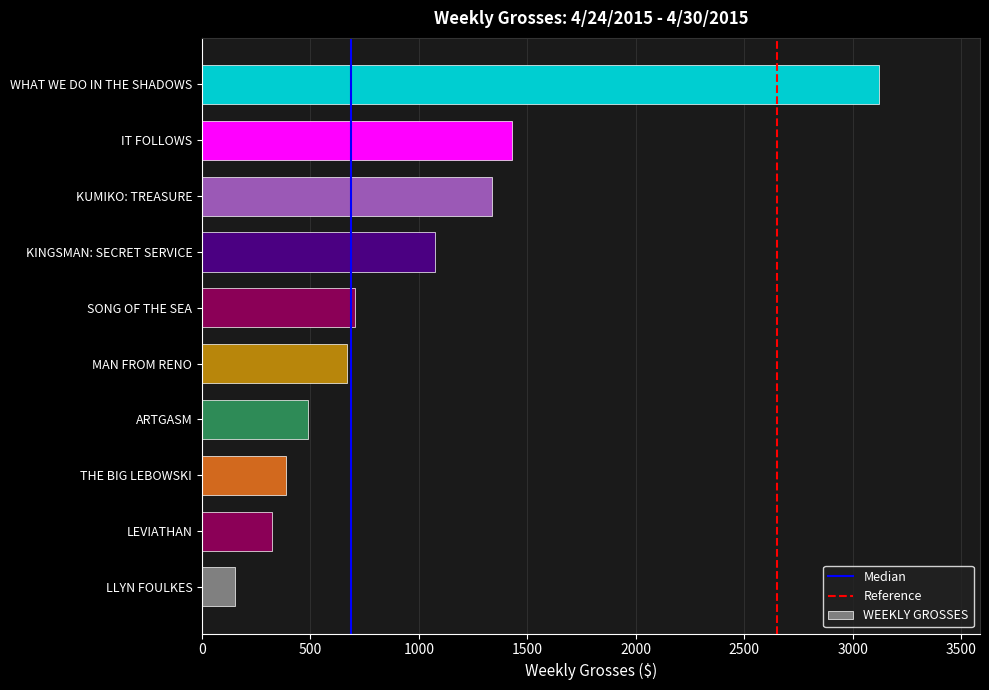

What is the sum of all values?

9687